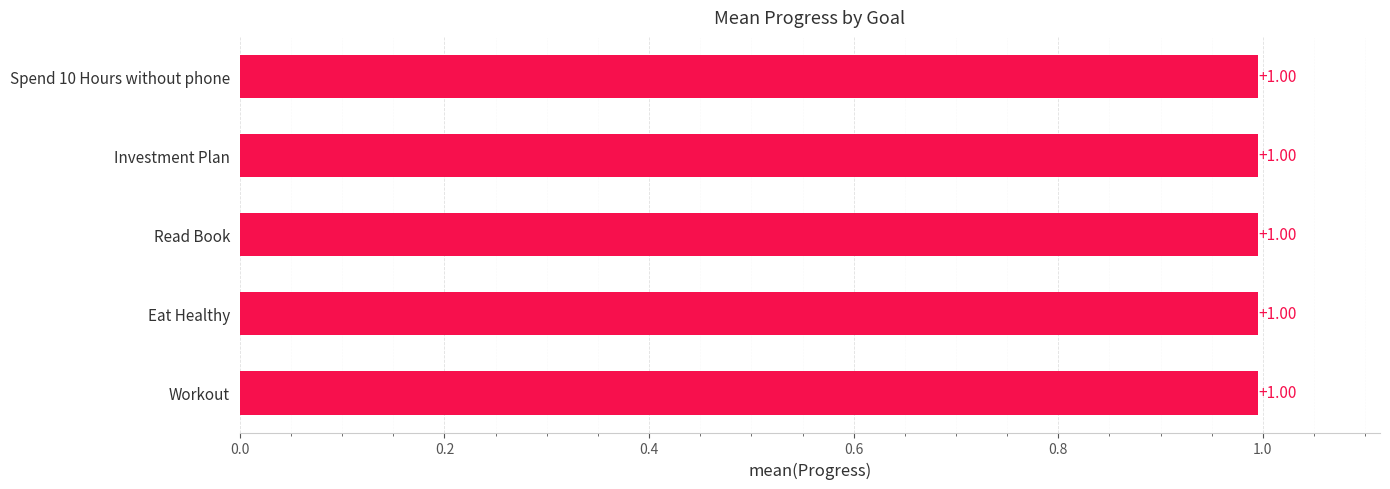

Are the bars horizontal?

Yes